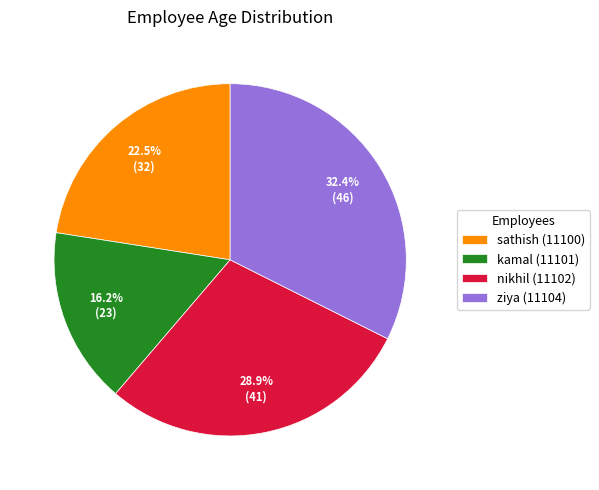

To the nearest percent, what is the difference between the largest and smallest slice percentages?

16%